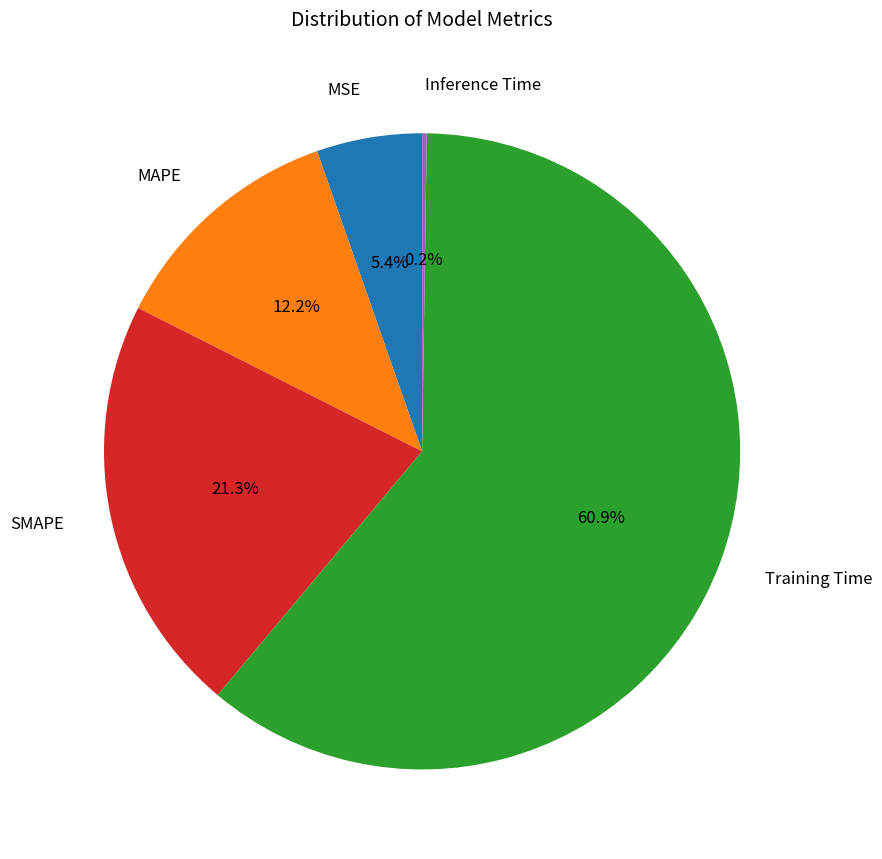

Combined, do SMAPE and MSE account for over 50%?

No